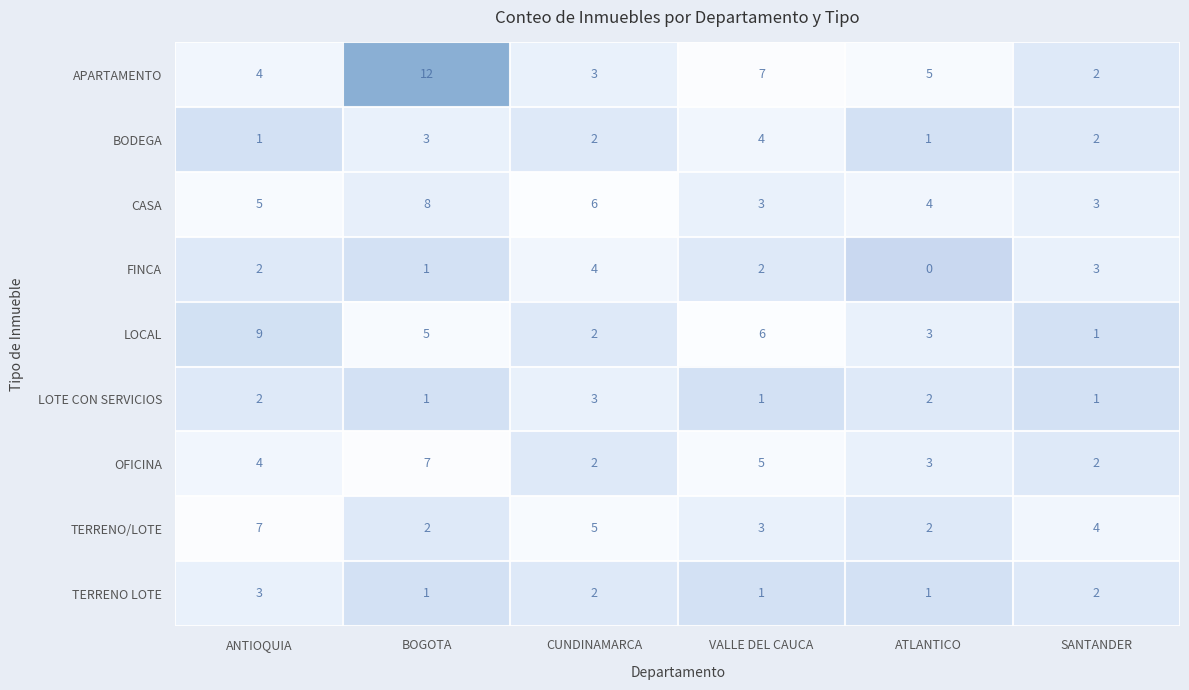

Count the APARTAMENTO values in the range 3 to 7.

4